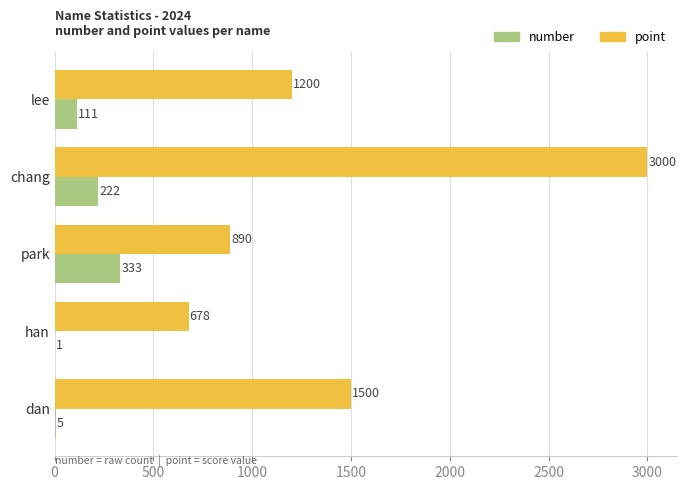

What is the maximum value for point?

3000